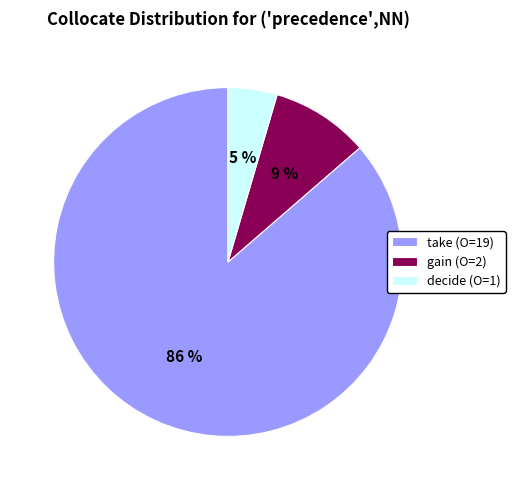

Rank the categories by value from highest to lowest.

take (O=19), gain (O=2), decide (O=1)